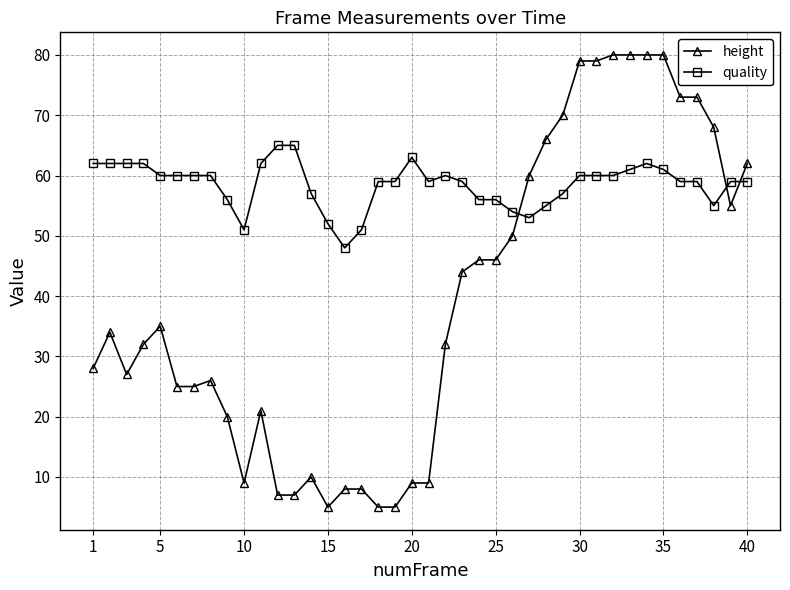

Rank the series by their average value, from lowest to highest.

height, quality